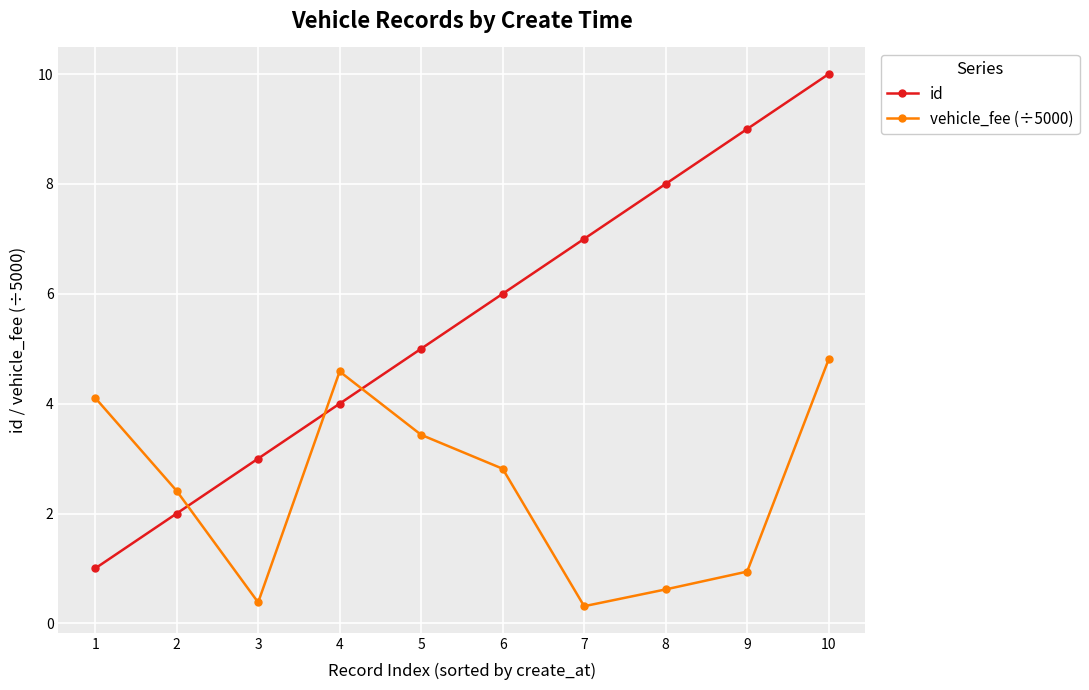

What is the highest value of the id series?

10.0